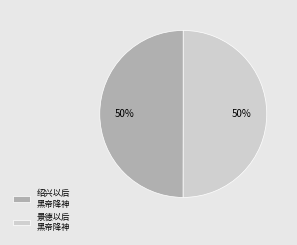

How many slices are in this pie chart?

2